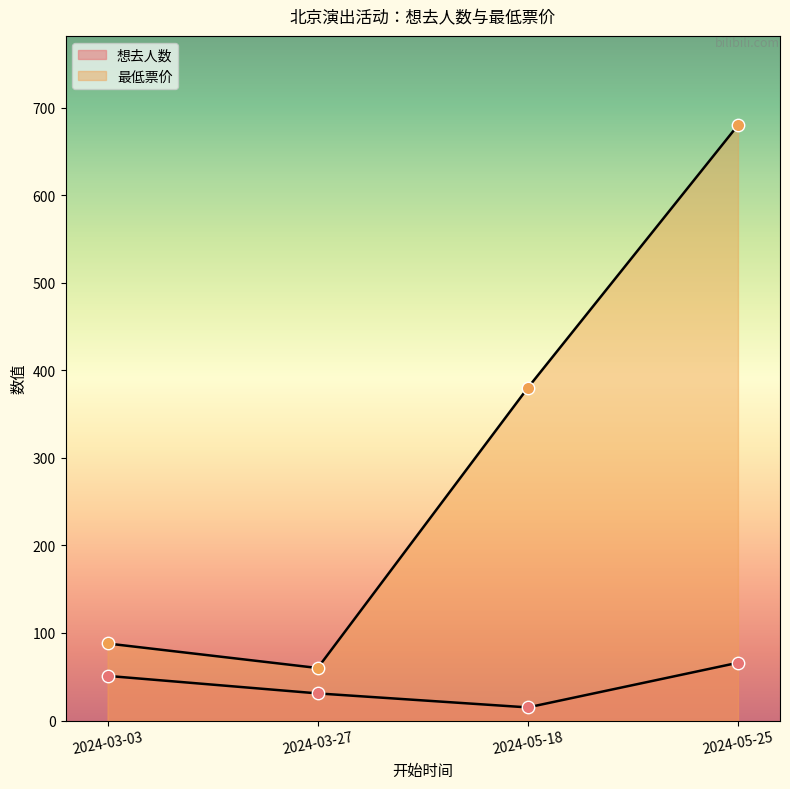

At which category is the sum across all series the highest?

2024-05-25